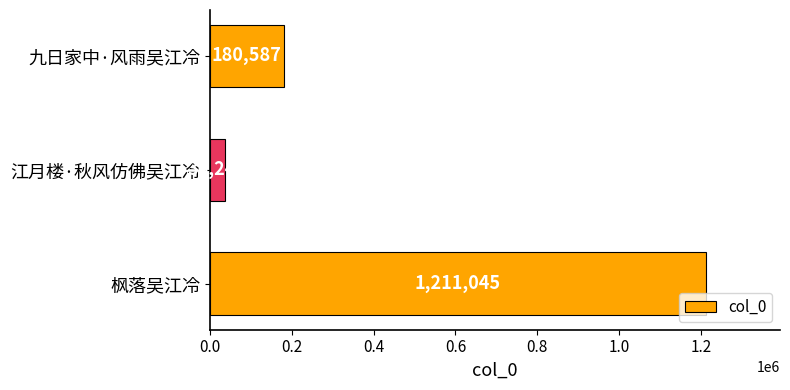

Approximately how many times larger is the value at 枫落吴江冷 compared to 九日家中·风雨吴江冷?

6.7